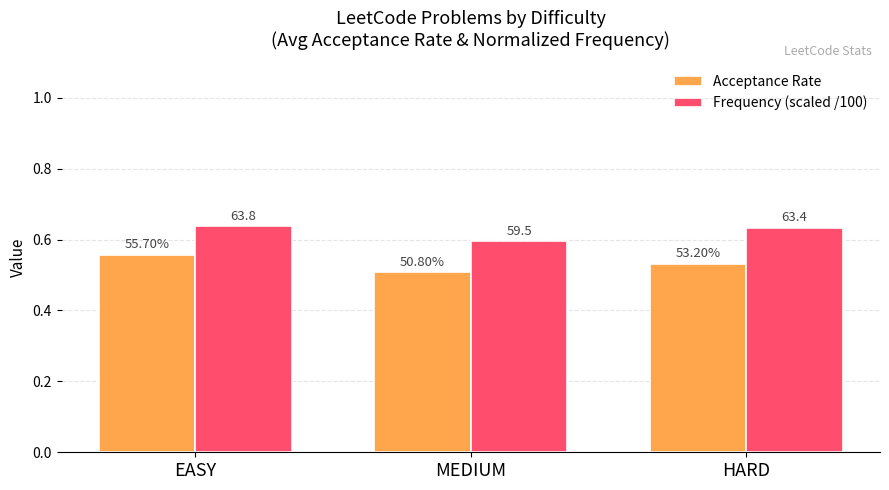

What is the highest value of the Acceptance Rate series?

0.6